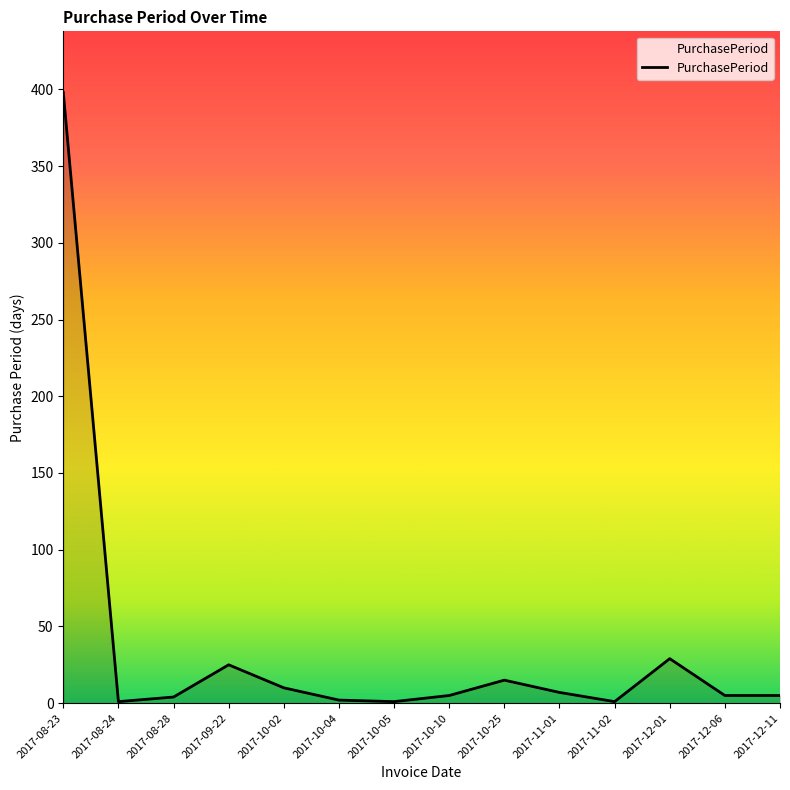

What is the difference between the values at 2017-12-06 and 2017-12-01?

24